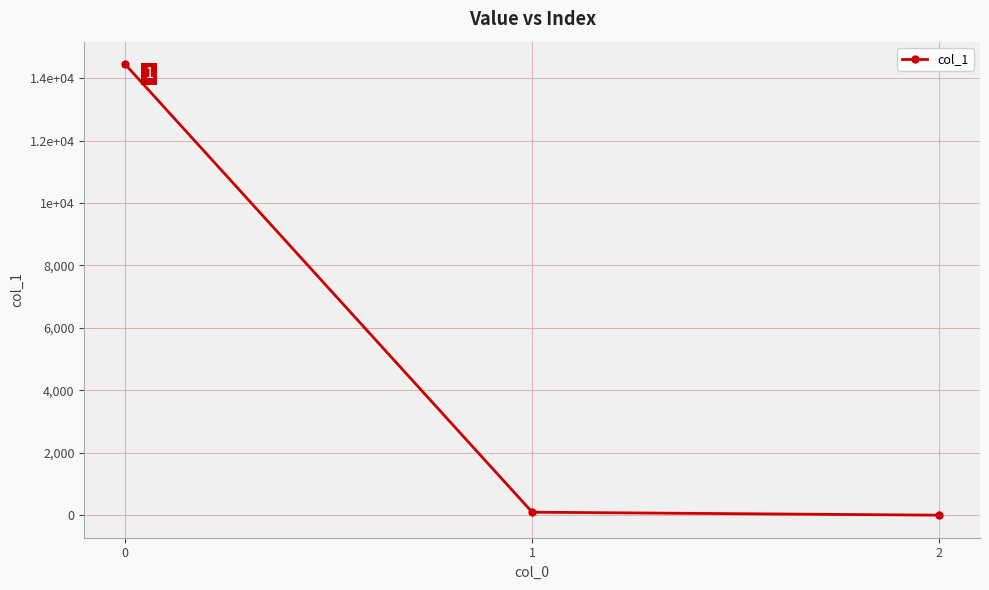

What is the value of the 2nd point from the left?

95.5